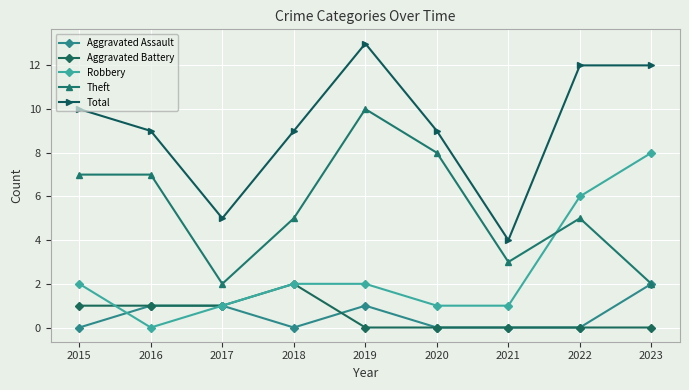

Reading left to right, extract all data points from this chart.

Aggravated Assault: 2015=0	2016=1	2017=1	2018=0	2019=1	2020=0	2021=0	2022=0	2023=2
Aggravated Battery: 2015=1	2016=1	2017=1	2018=2	2019=0	2020=0	2021=0	2022=0	2023=0
Robbery: 2015=2	2016=0	2017=1	2018=2	2019=2	2020=1	2021=1	2022=6	2023=8
Theft: 2015=7	2016=7	2017=2	2018=5	2019=10	2020=8	2021=3	2022=5	2023=2
Total: 2015=10	2016=9	2017=5	2018=9	2019=13	2020=9	2021=4	2022=12	2023=12